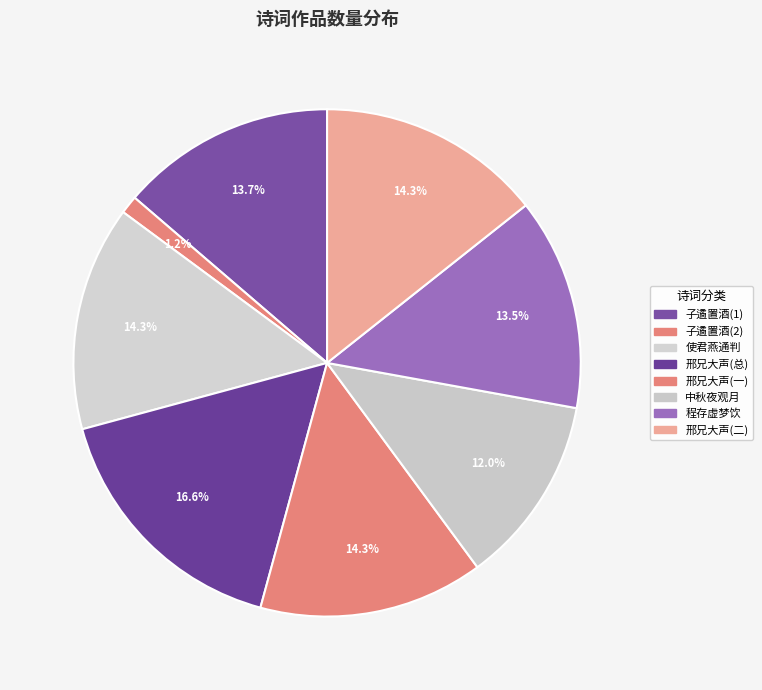

Is there any slice that represents more than half of the pie?

No